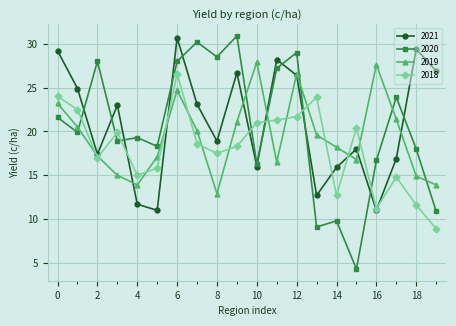

Rank the series by their average value, from lowest to highest.

2018, 2019, 2020, 2021